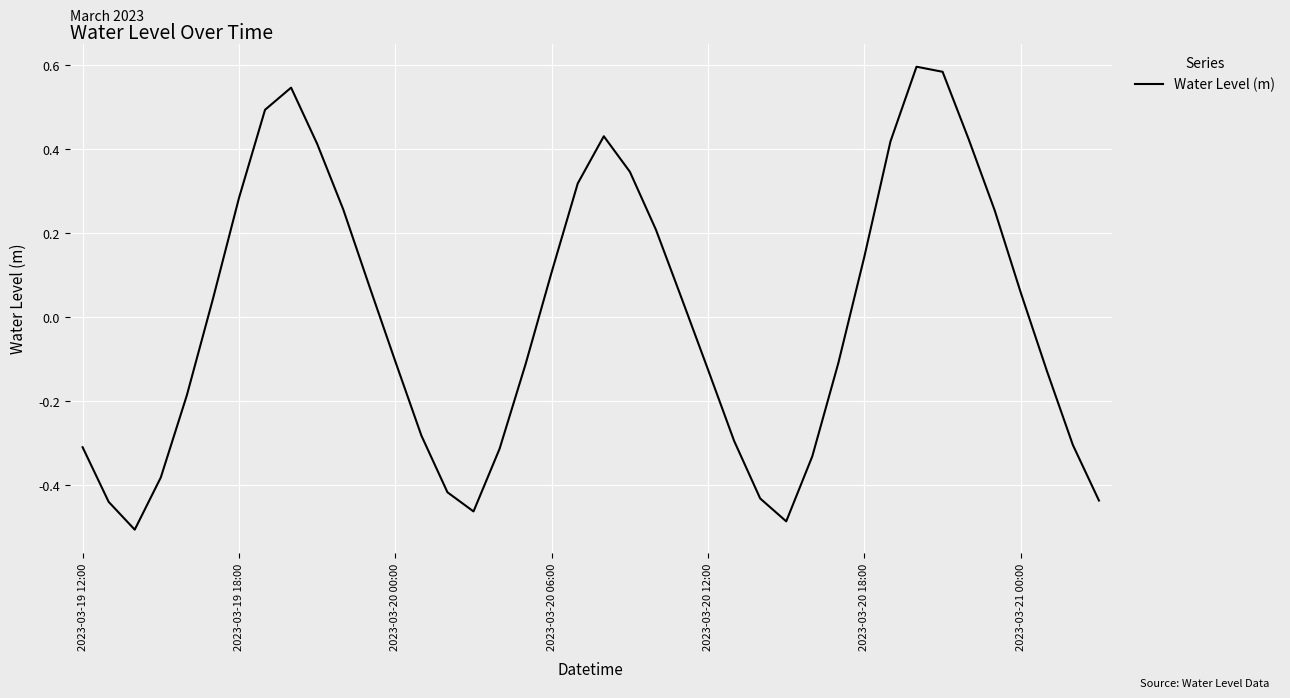

What is the difference between the maximum and minimum values?

1.1